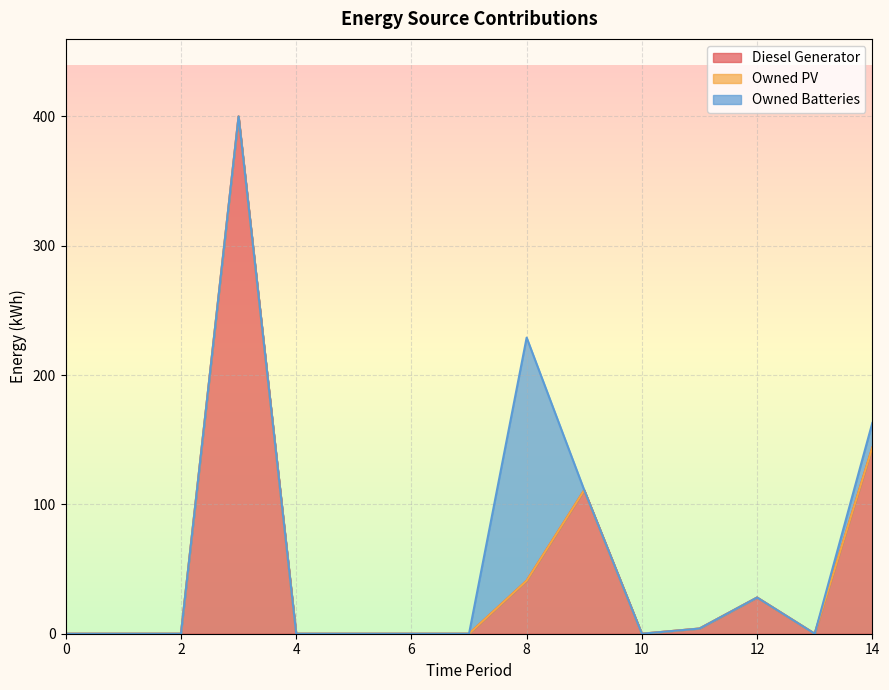

Count the number of data series in this chart.

3